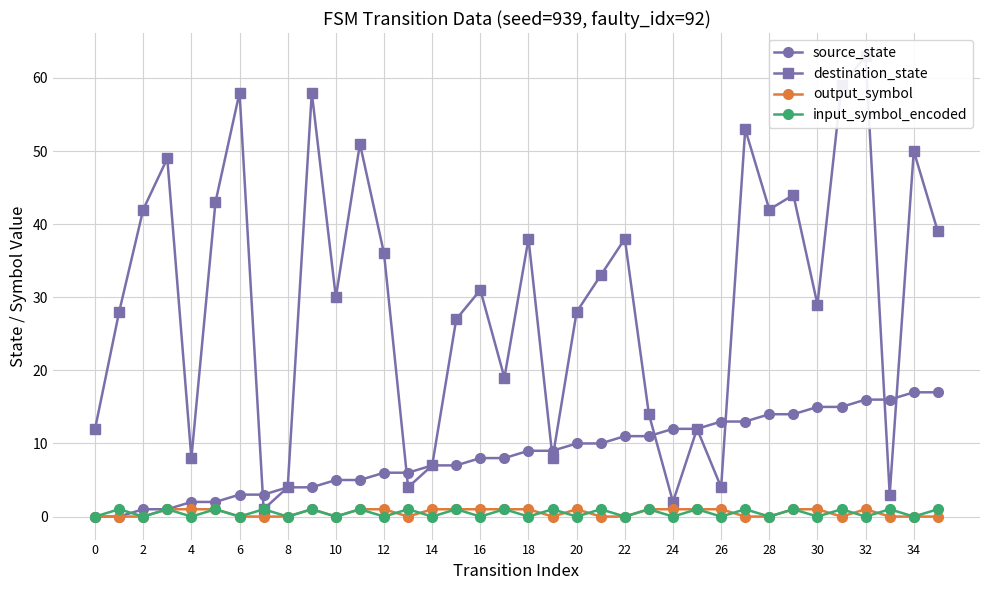

Is it true that output_symbol equals 0 at 2?

True